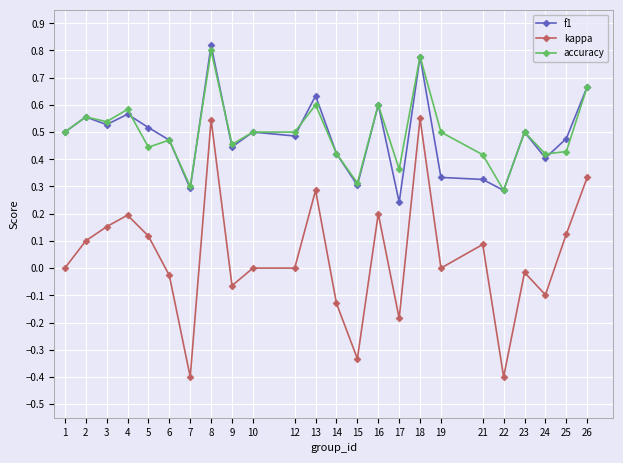

True or false: accuracy has more than 0 points higher than both neighbors.

True